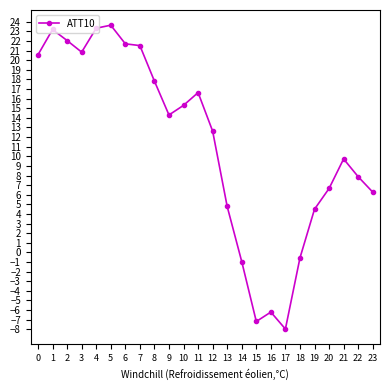

How many categories are shown in the chart?

24